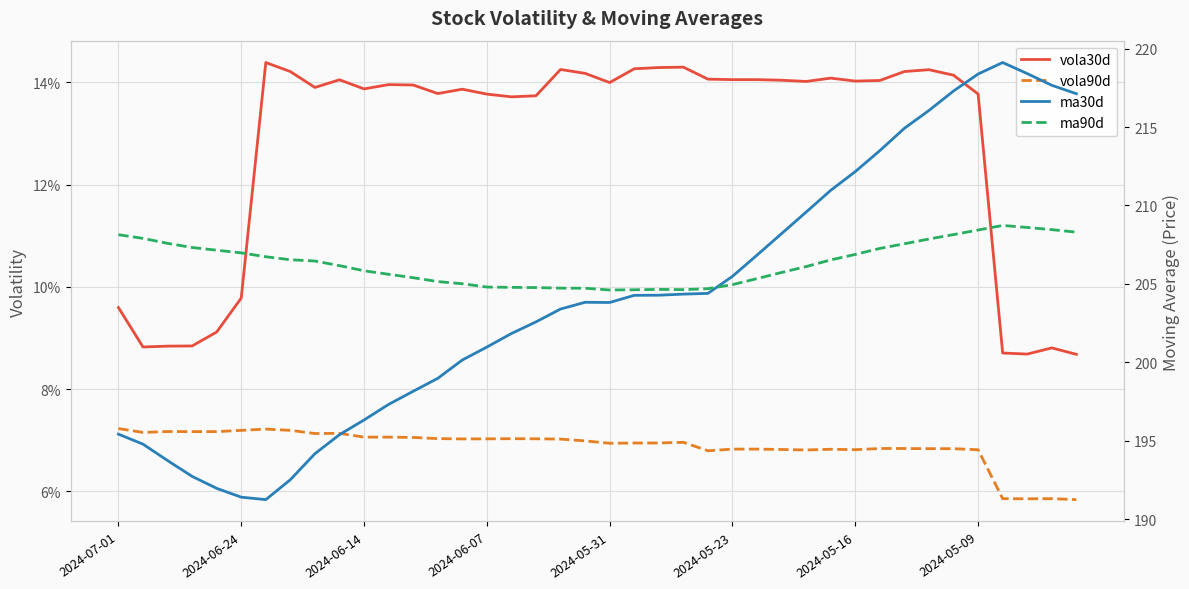

True or false: vola30d and vola90d intersect in this chart.

False